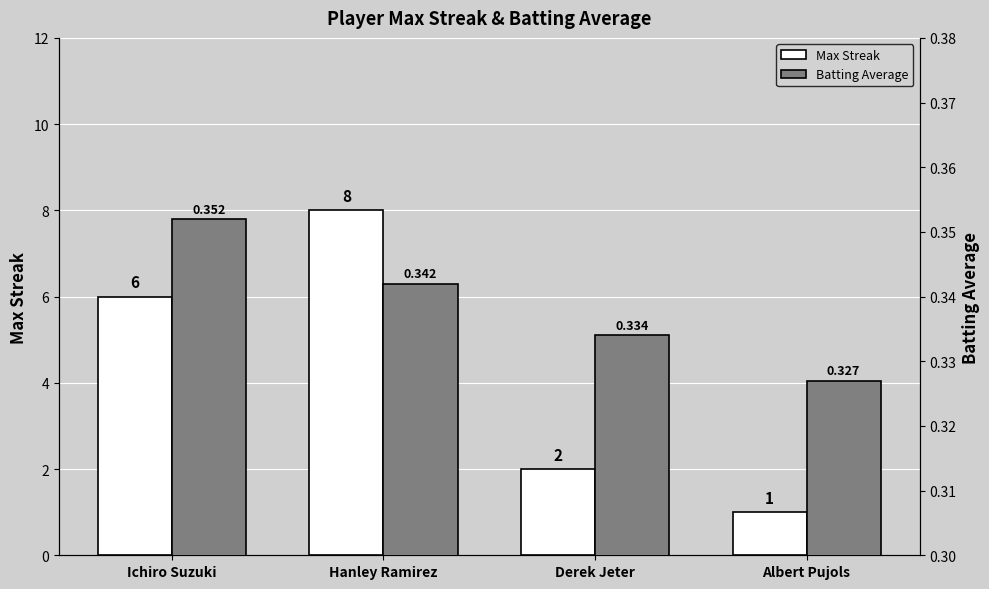

At Hanley Ramirez, list the series in order from largest to smallest.

Max Streak, Batting Average